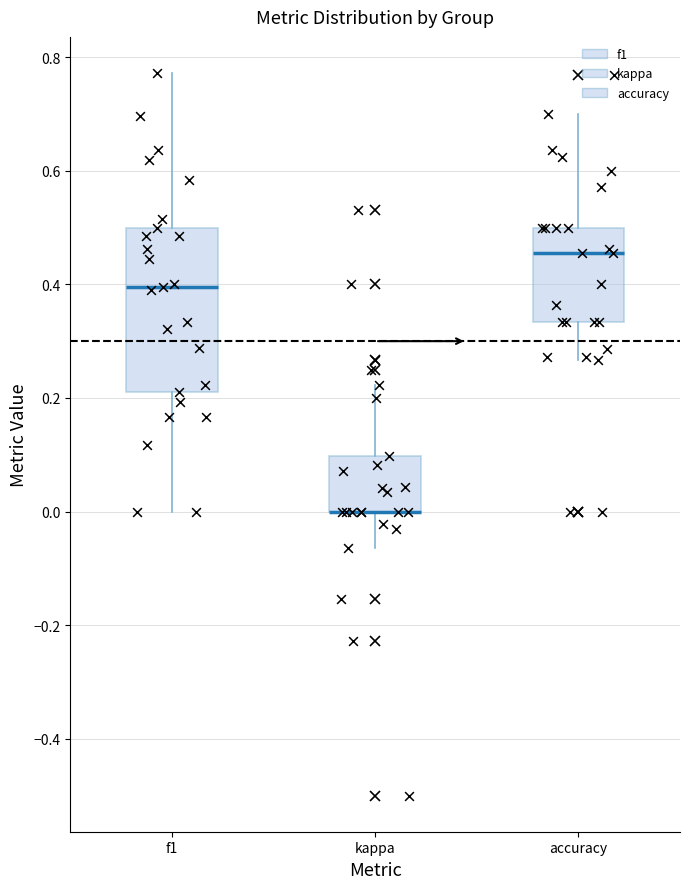

Which box is the tallest, from its lower edge to its upper edge?

f1